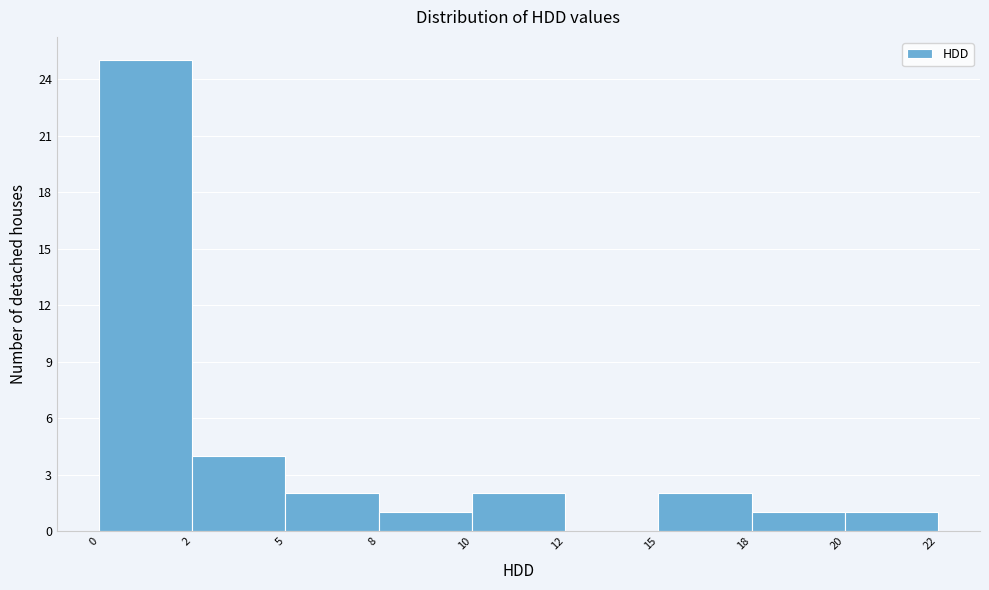

Reading right to left, extract all data points from this chart.

20=1	18=1	15=2	12=0	10=2	8=1	5=2	2=4	0=25